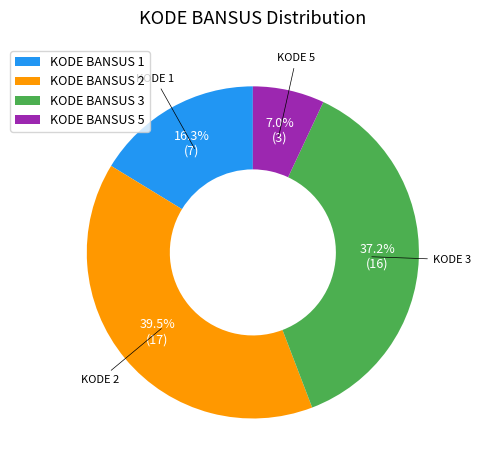

Which has a higher value, KODE BANSUS 5 or KODE BANSUS 3?

KODE BANSUS 3